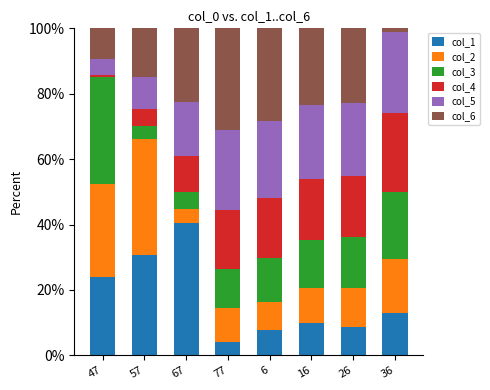

What is the lowest value of the col_1 series?

4.1